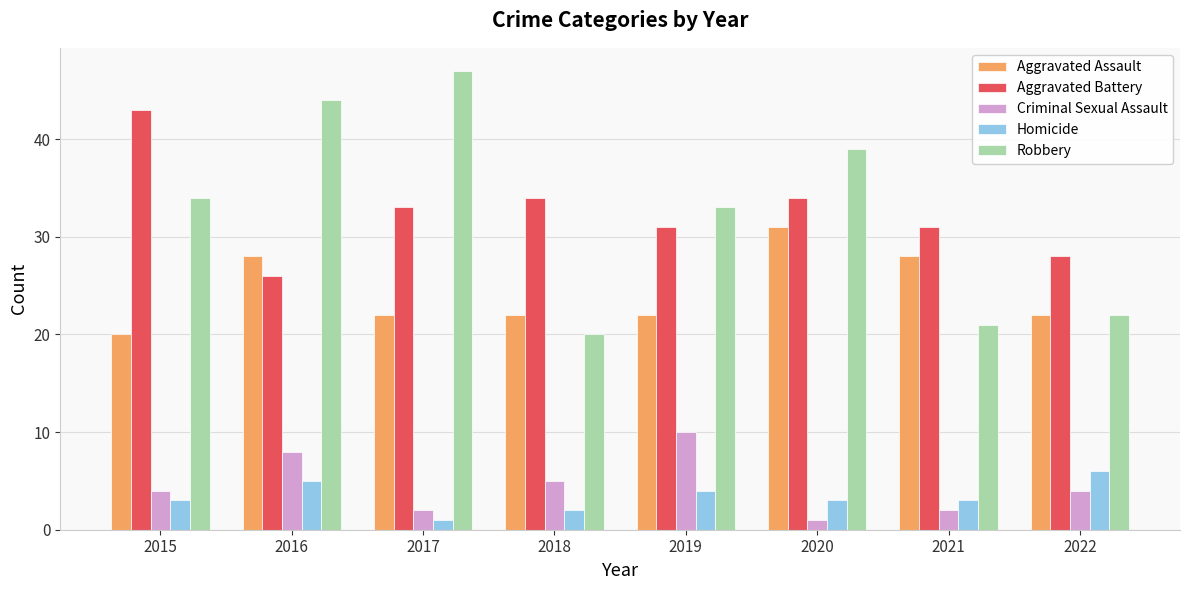

What are all the series names shown in the legend?

Aggravated Assault, Aggravated Battery, Criminal Sexual Assault, Homicide, Robbery